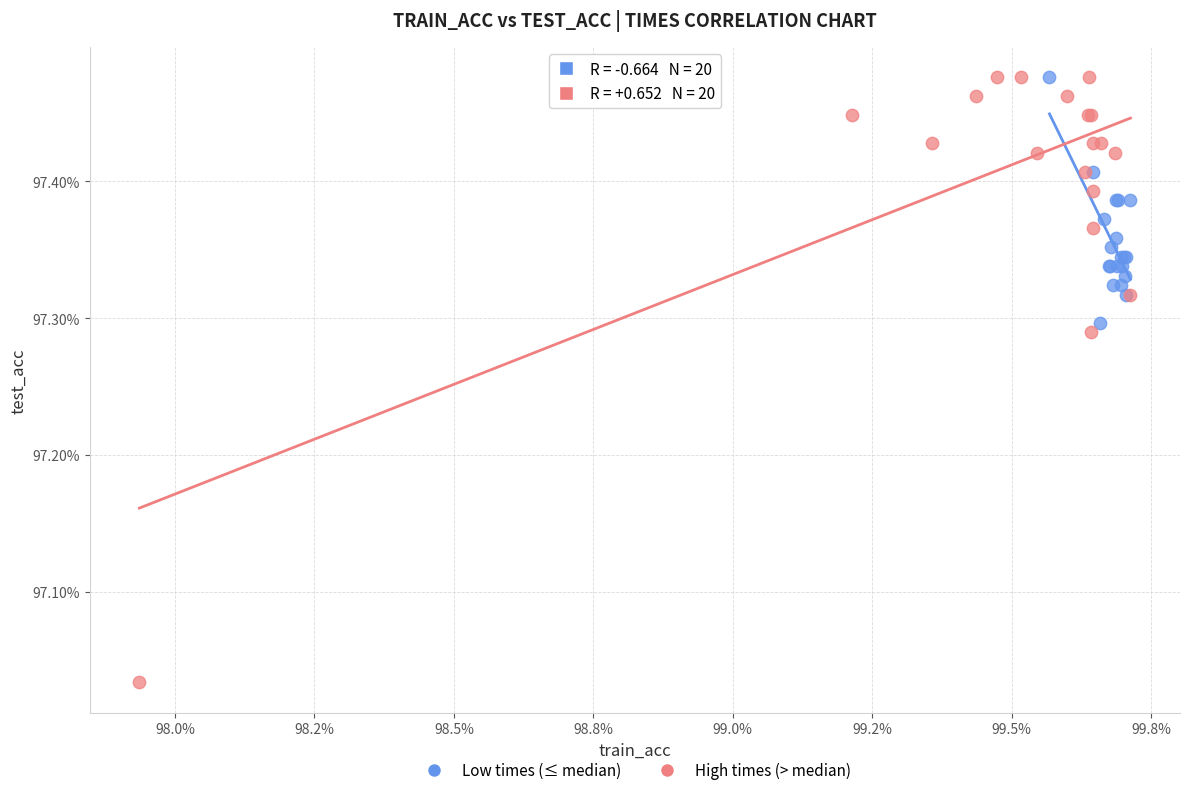

Which series has the widest spread of Y values?

High times (> median)